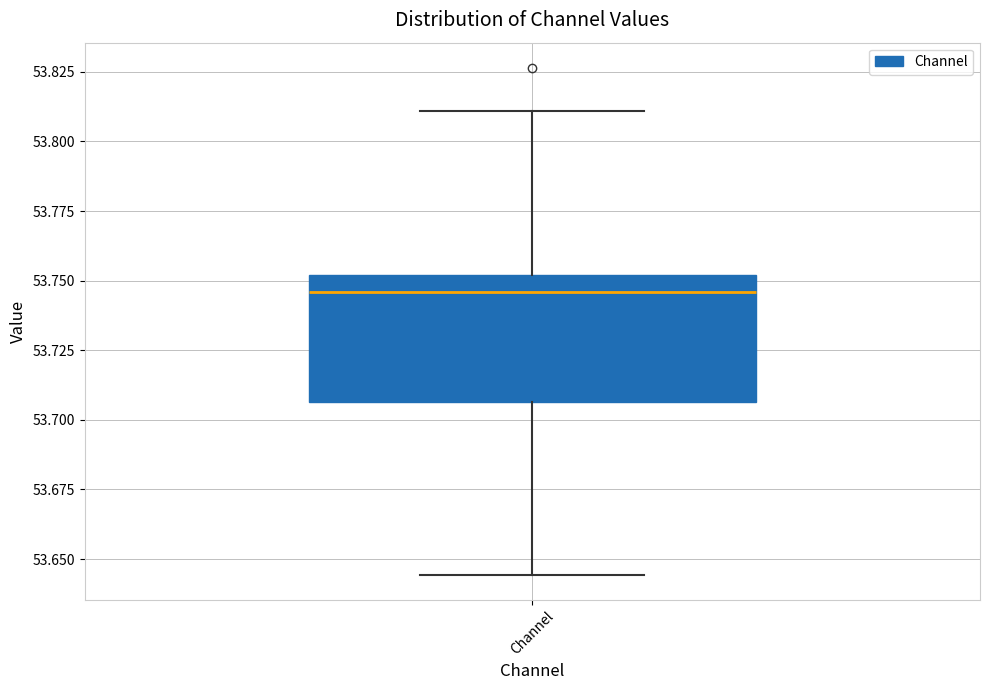

Read this box plot against the y-axis: the position of the median line, the range covered by the box, and the ends of both whiskers. The values are not printed on the chart, so give them approximately, as read against the axis.

median 53.745, box 53.705 to 53.750, whiskers 53.645 to 53.810